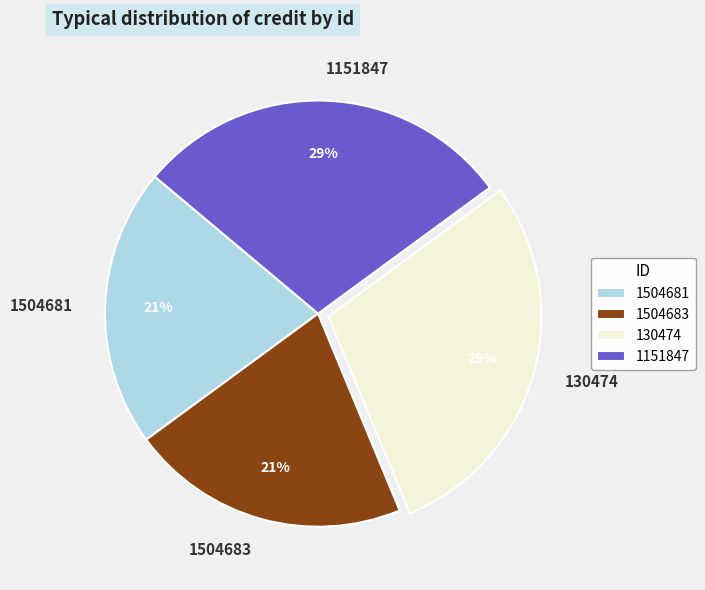

Approximately how many times larger is the value at 1504683 compared to 1504681?

1.0